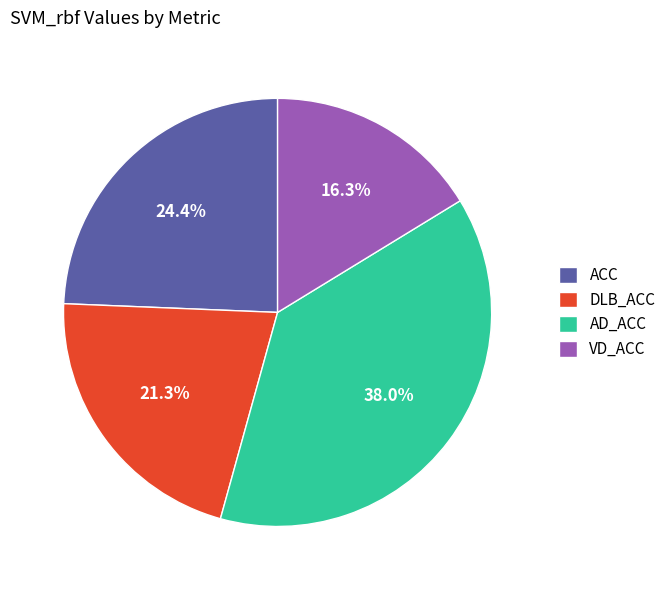

What is the smallest slice in the pie chart?

VD_ACC